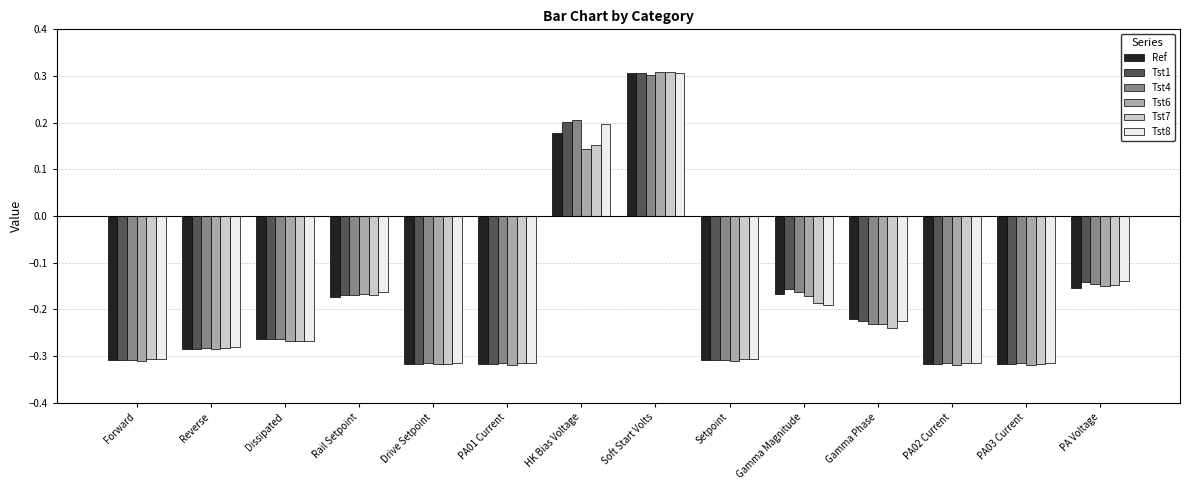

The value of Tst7 at PA02 Current is -0.3. True or false?

True